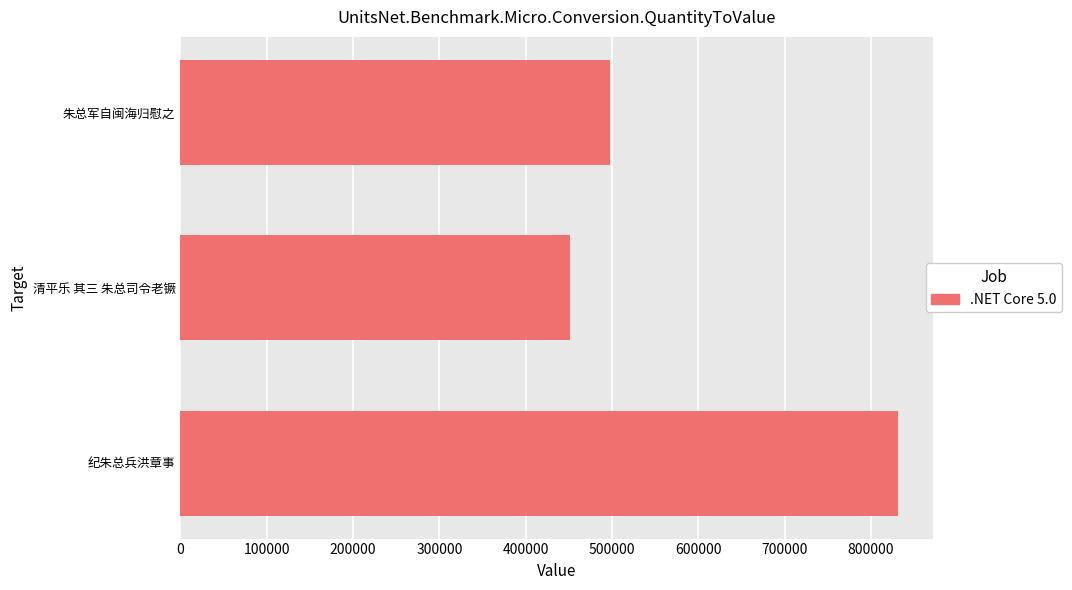

Count the values in the range 451488 to 830788.

3